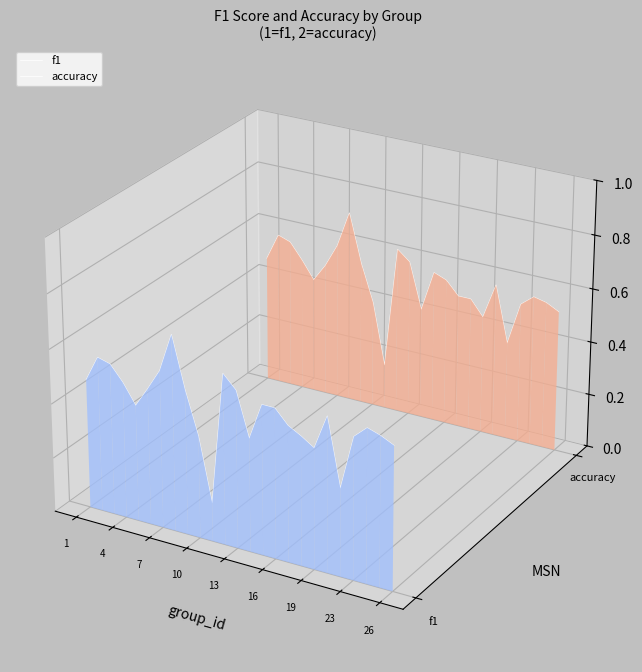

In accuracy, how many points are higher than both neighbors (excluding endpoints)?

6